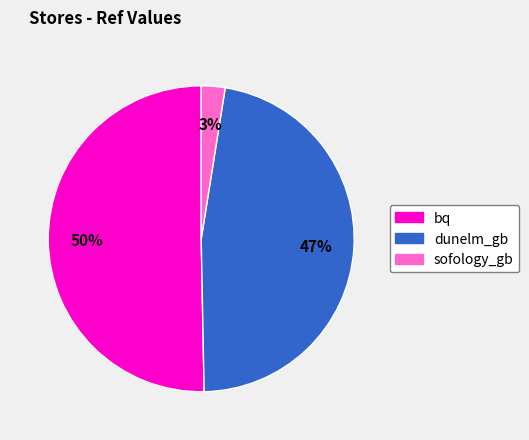

To the nearest percent, what is the average slice percentage?

33%